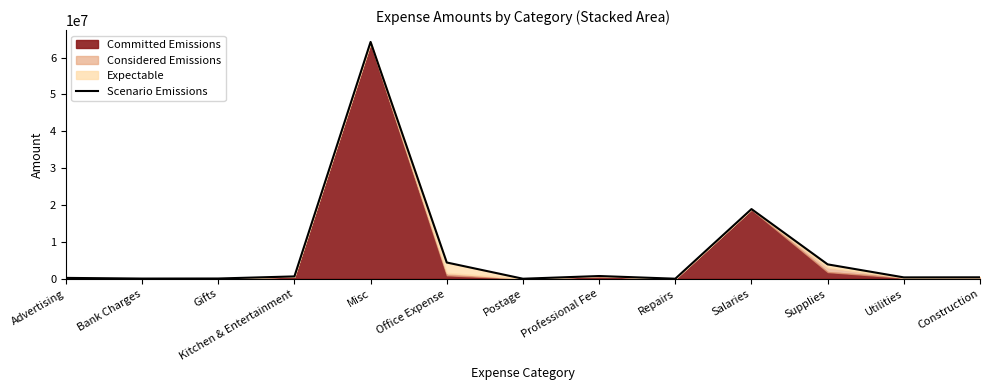

How many data points are less than 391357?

6